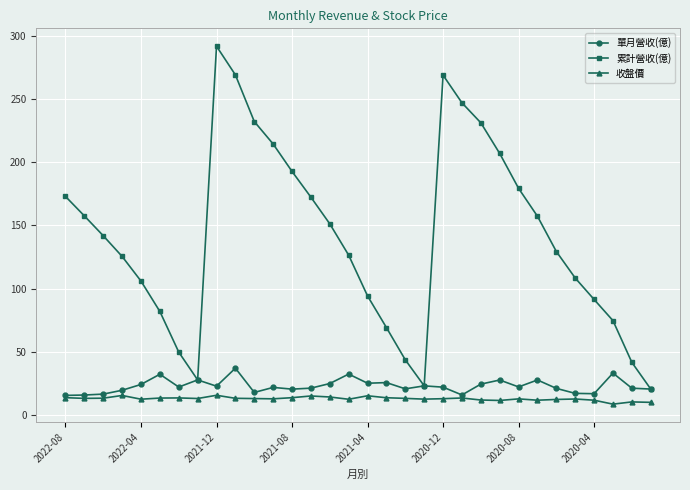

True or false: 單月營收(億) has more than 0 interior local peaks.

True